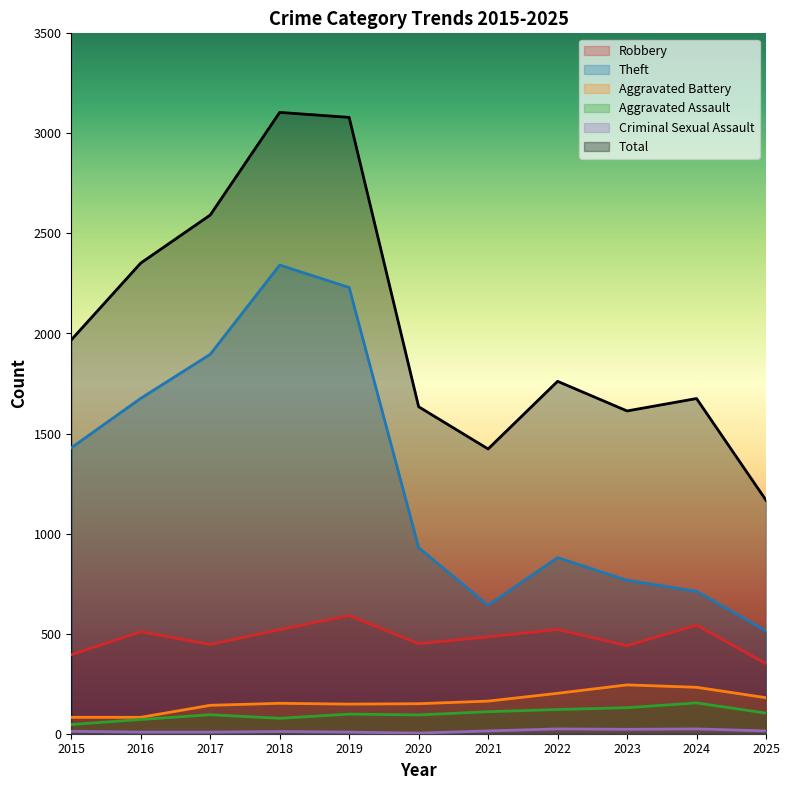

What is the sum of all Aggravated Assault values?

1099